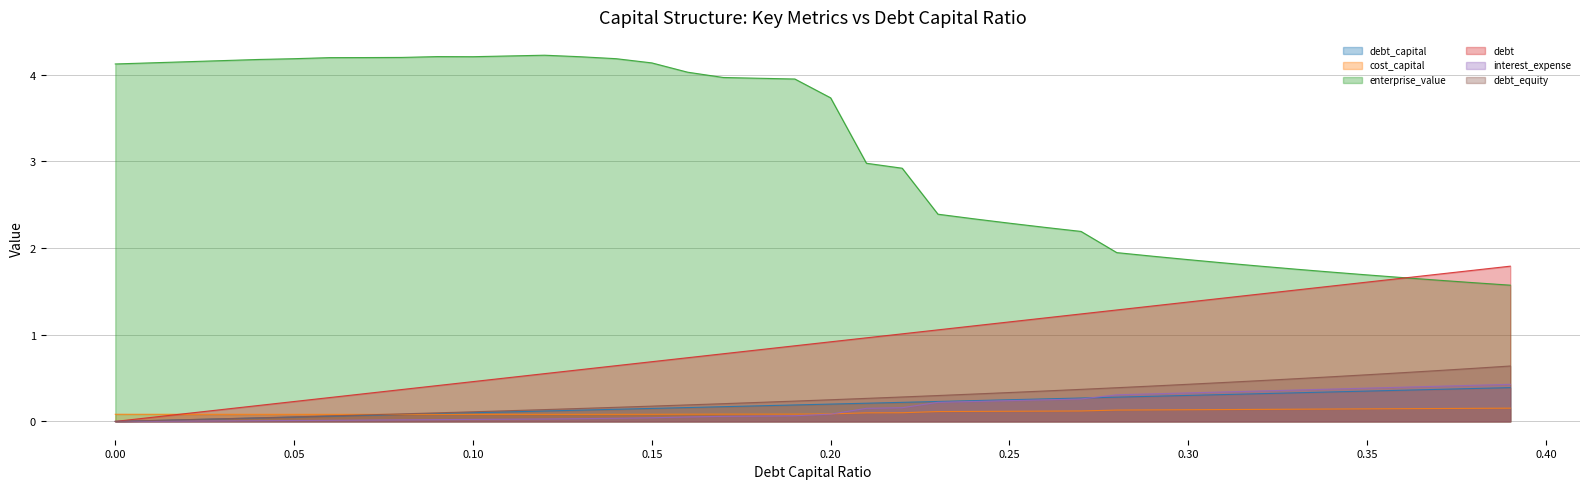

What is the lowest value of the cost_capital series?

0.1